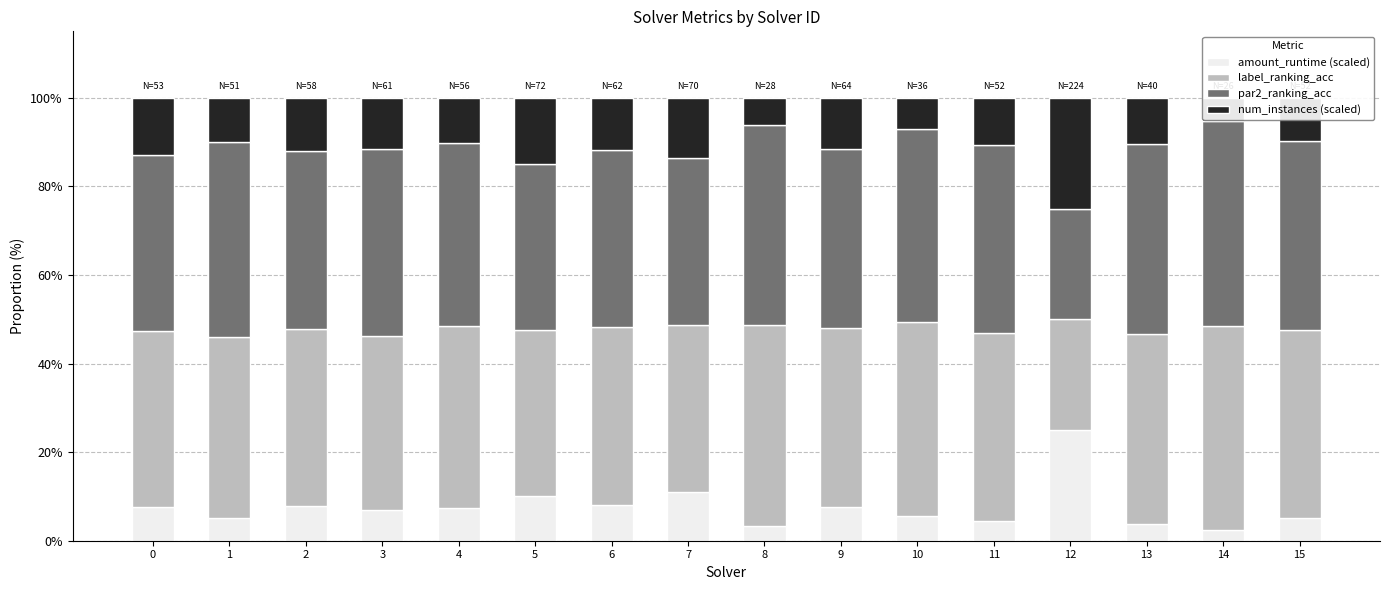

What is the sum of all amount_runtime (scaled) values?

121.4